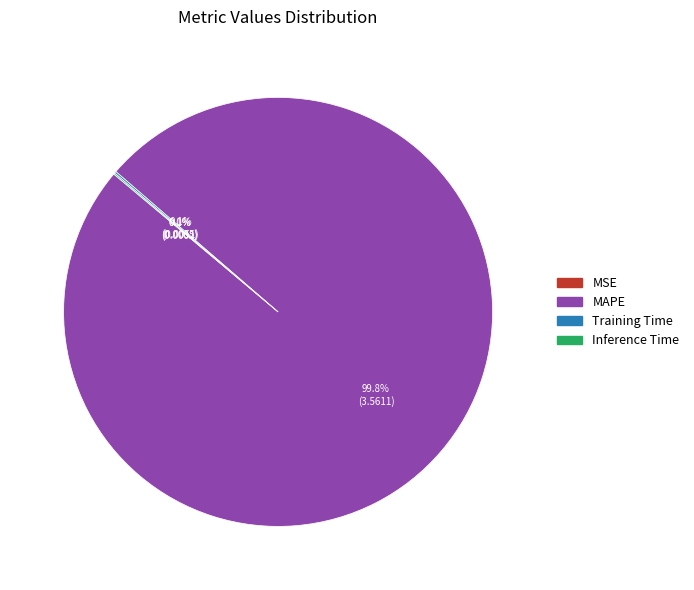

The MAPE slice represents 100% of the pie. True or false?

True